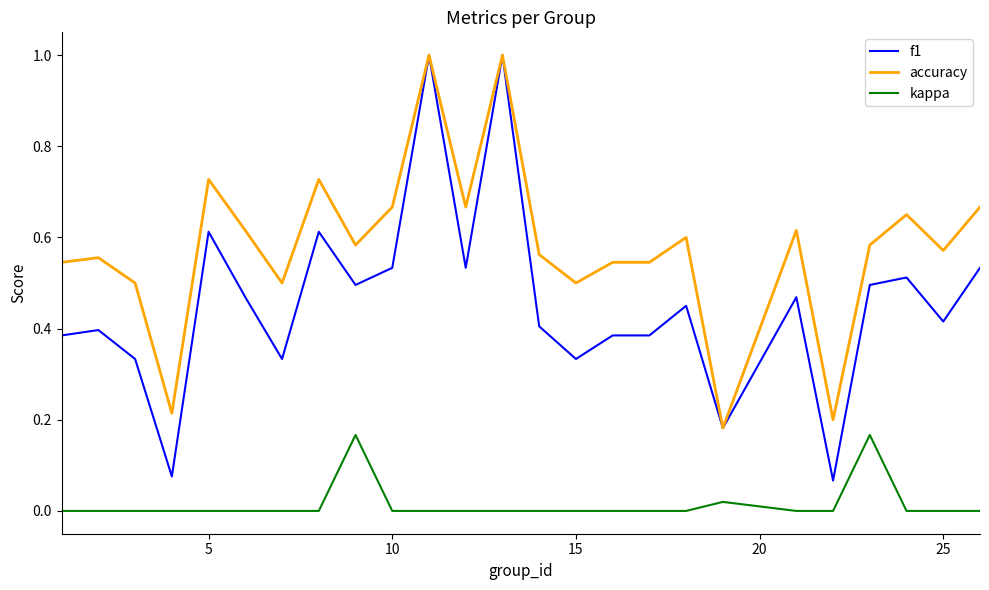

What is the greatest value displayed?

1.0